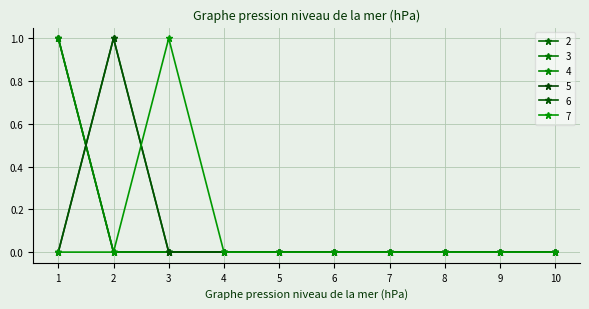

Does the chart have visible grid lines?

Yes